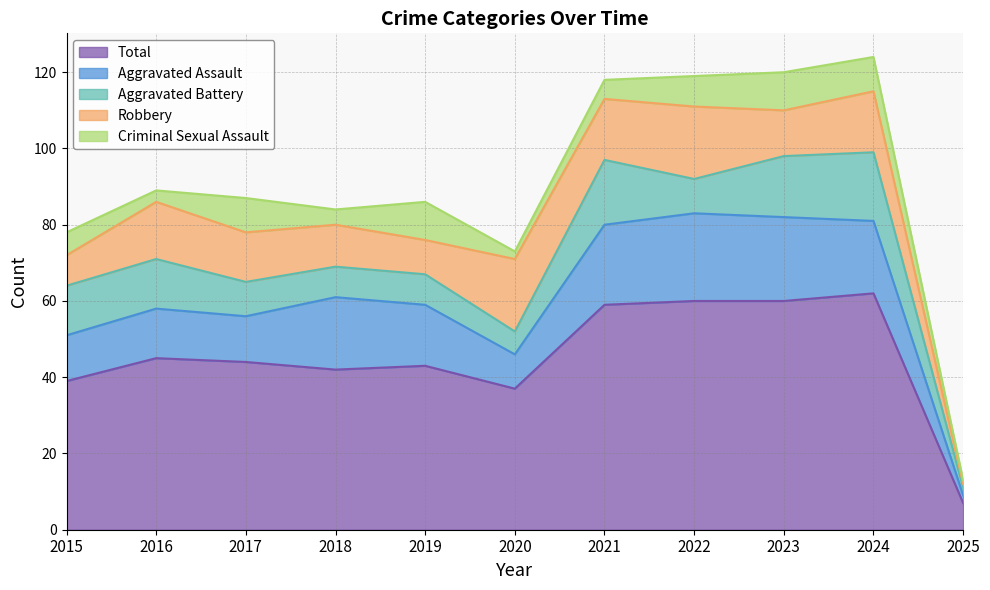

At which label does Robbery first exceed 13?

2016